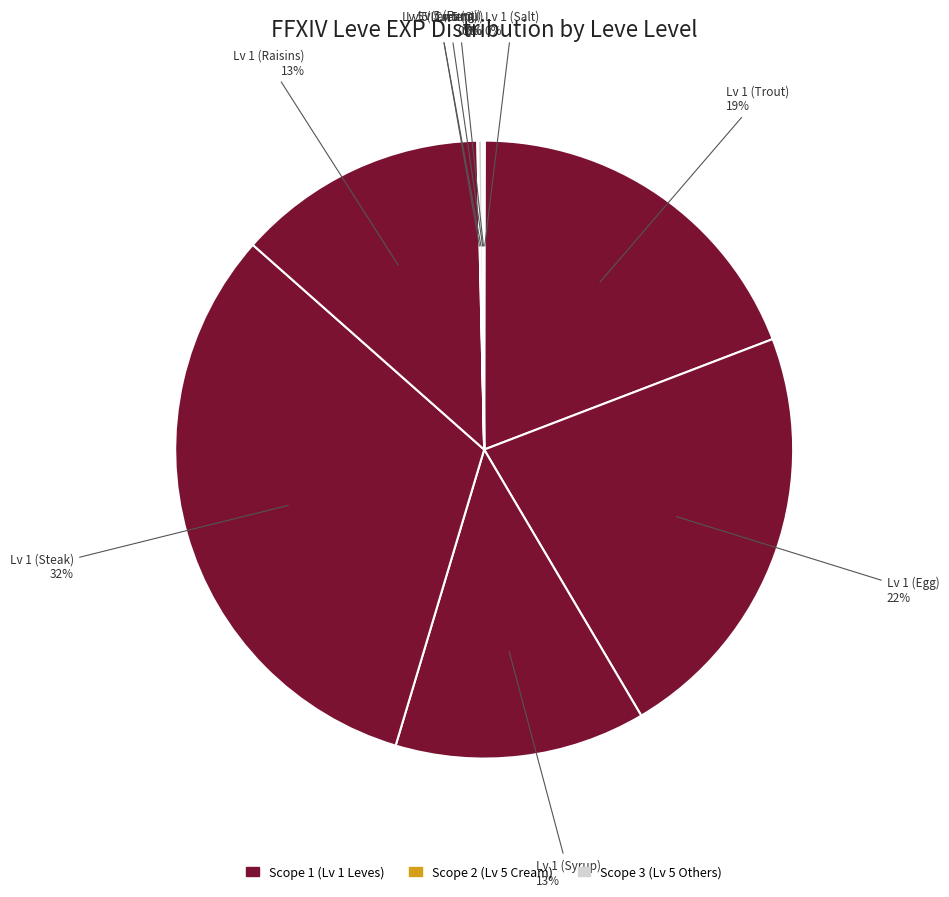

Which slice is the largest?

Leve Amount 113 (steak)